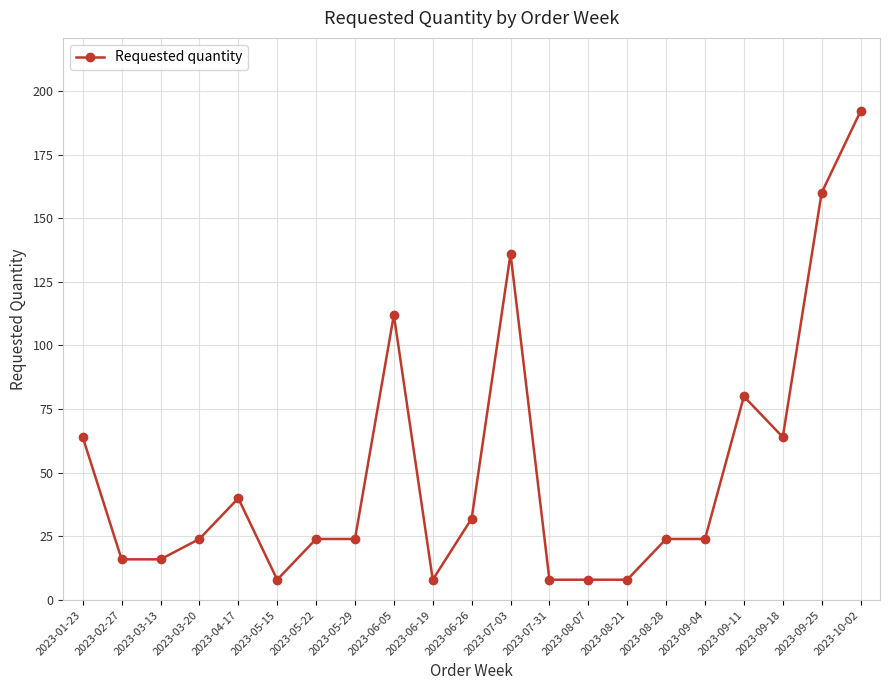

Does the chart have visible grid lines?

Yes